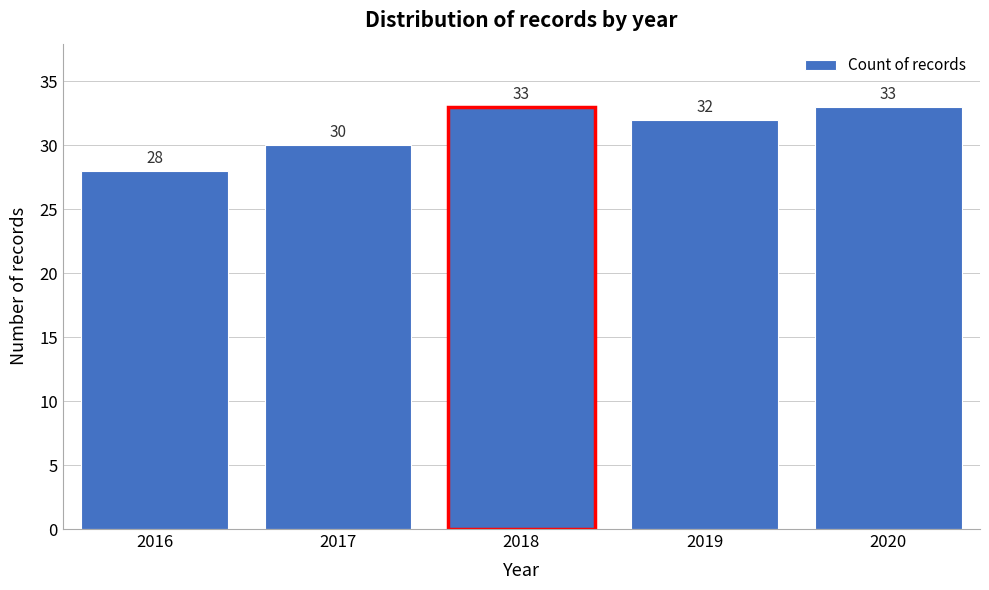

Reading right to left, extract all data points from this chart.

2020=33	2019=32	2018=33	2017=30	2016=28